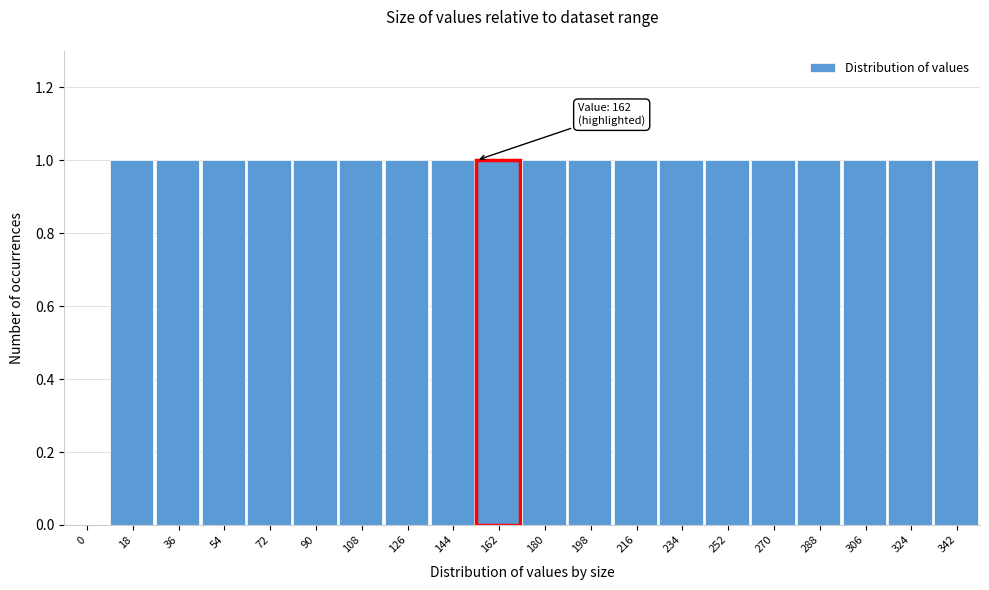

Reading left to right, transcribe all the data shown in this chart.

0=0	18=1	36=1	54=1	72=1	90=1	108=1	126=1	144=1	162=1	180=1	198=1	216=1	234=1	252=1	270=1	288=1	306=1	324=1	342=1